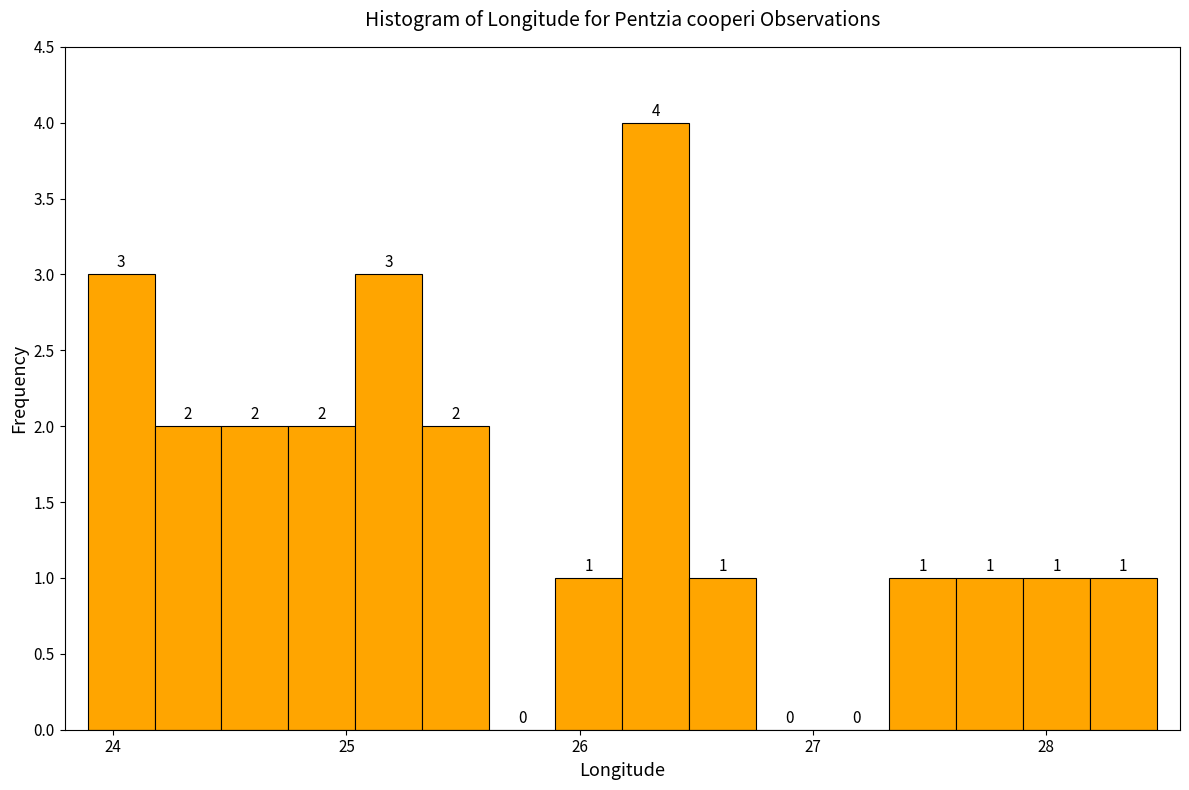

Read against the x-axis, roughly where is the centre of the tallest bar?

26.3